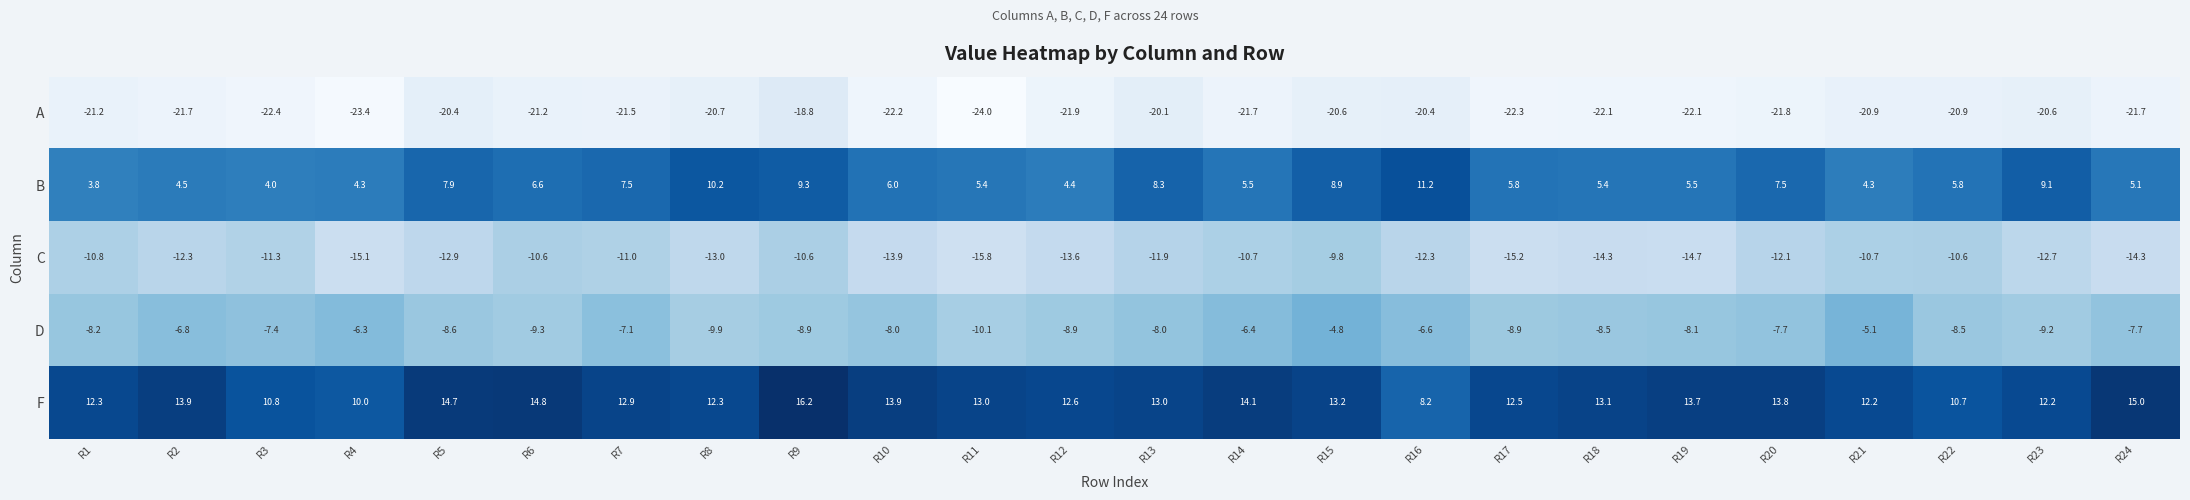

What is the sum of the A values at R18 and R22?

-43.0